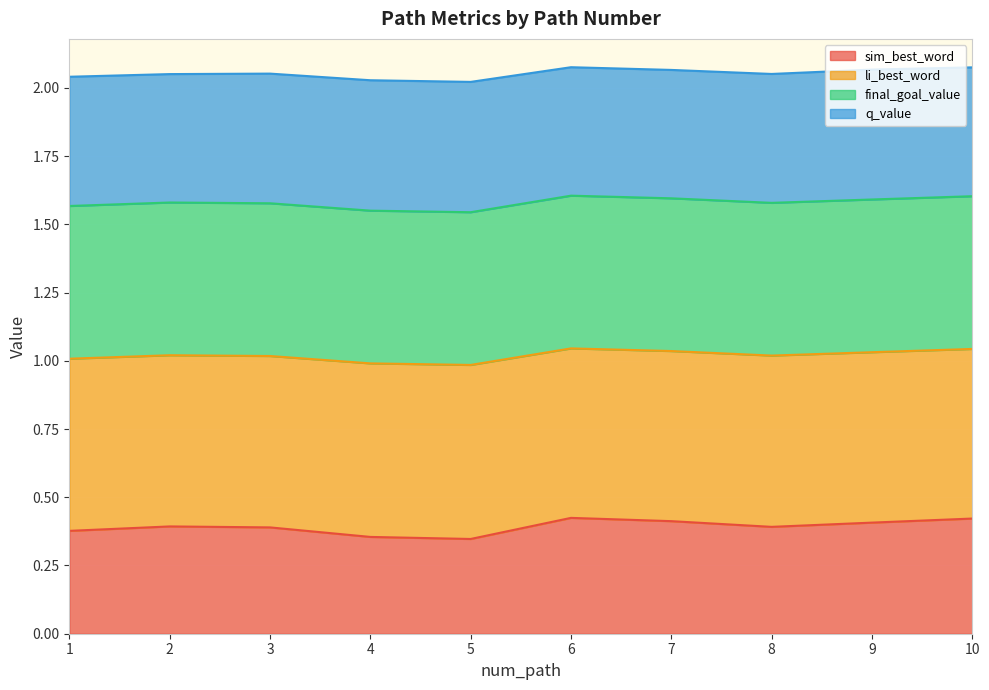

Which series changed the most between 4 and 8?

sim_best_word